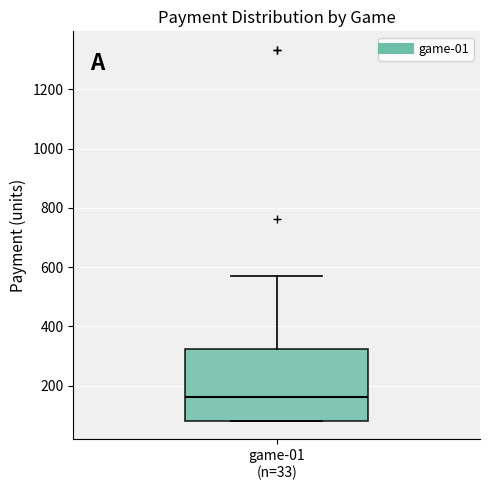

Transcribe this box plot: give where the median line is, the range the box spans, and where the two whiskers end, as read against the y-axis. The values are not printed on the chart, so give them approximately, as read against the axis.

median 160, box 80 to 320, whiskers 80 to 580